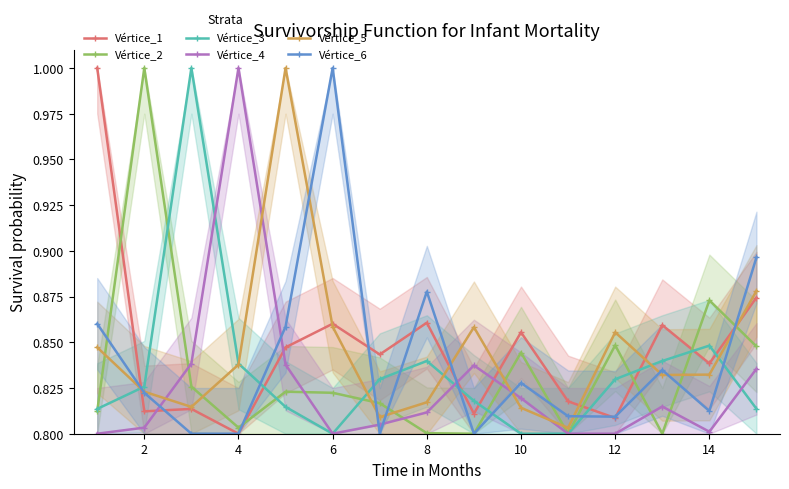

What is the smallest value displayed?

0.8